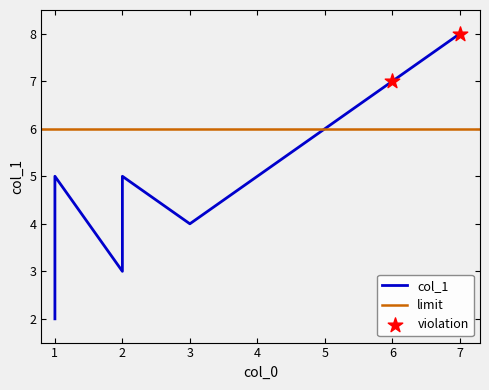

What is the ratio of the value at 1 to the value at 2?

1.3